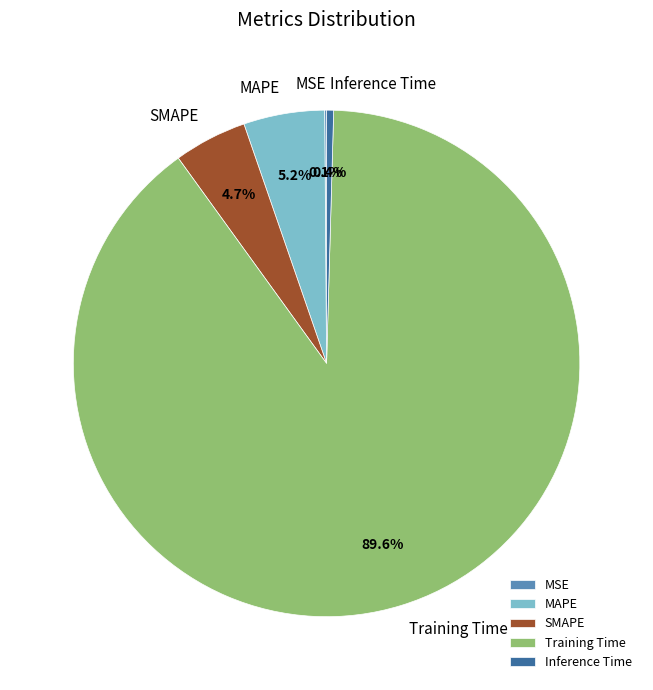

What portion of the pie excludes SMAPE?

95.3%